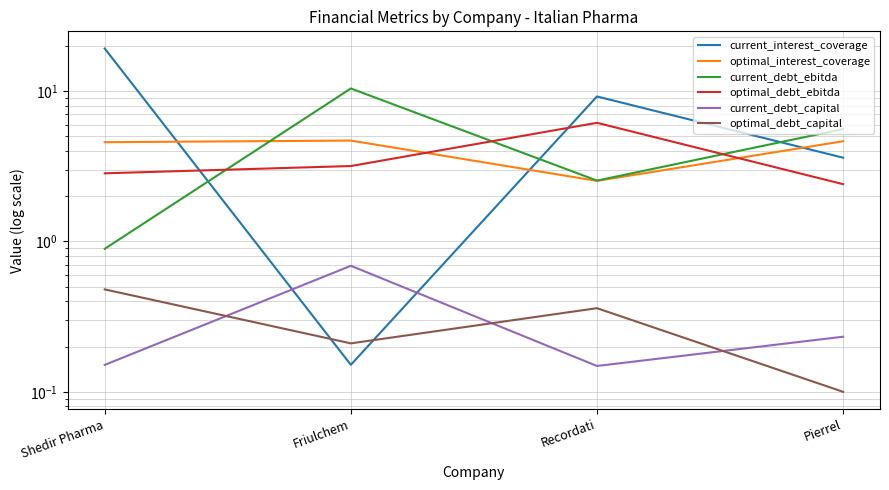

Where is optimal_debt_ebitda nearest to the value 4?

Friulchem